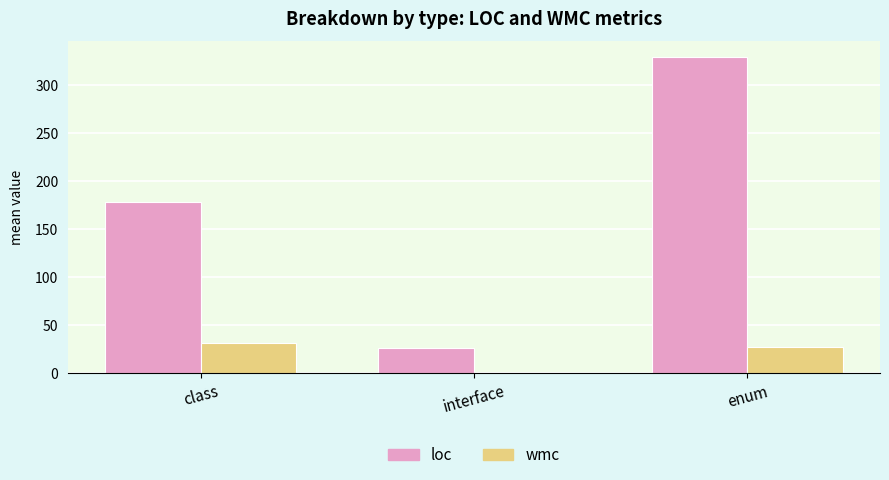

What is the sum of the wmc values at interface and class?

32.2